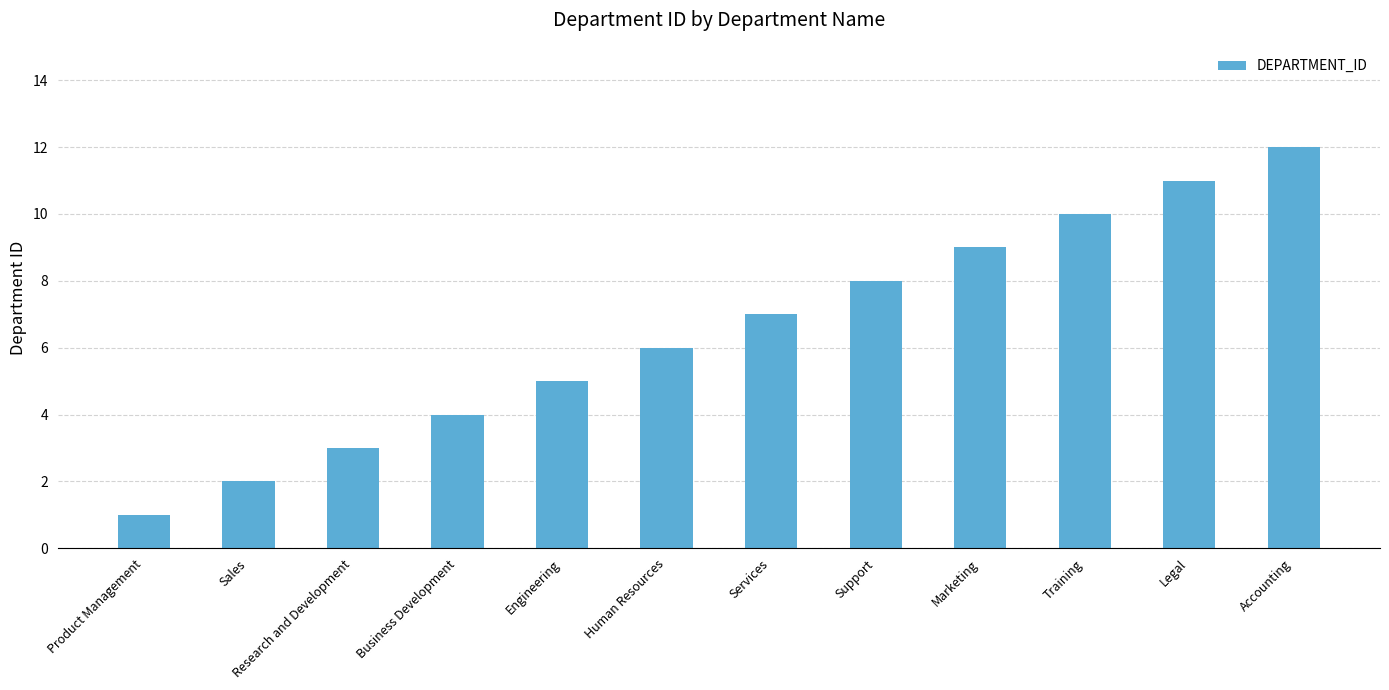

How many values are below 7?

6